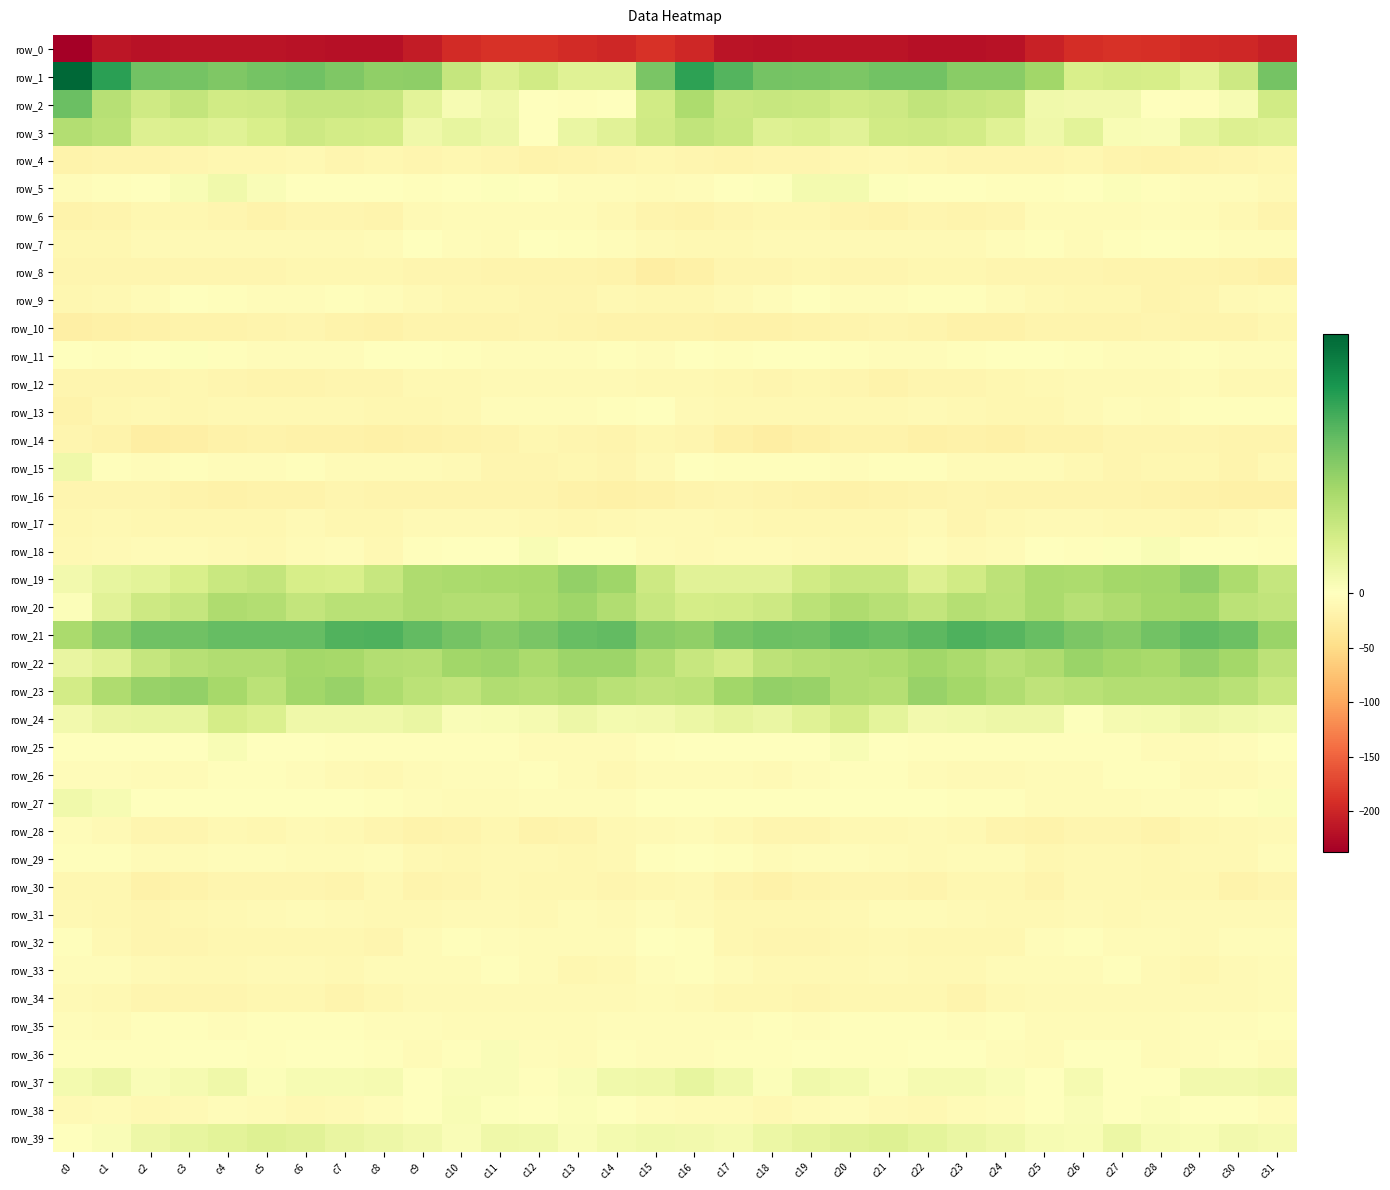

At which label does row_6 reach its minimum?

c0